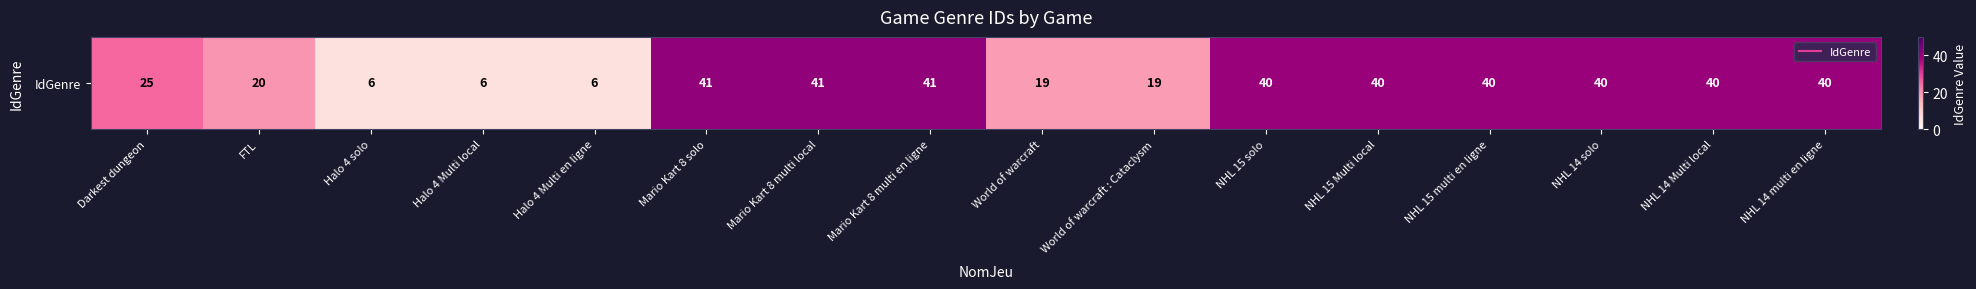

What is the greatest value displayed?

41